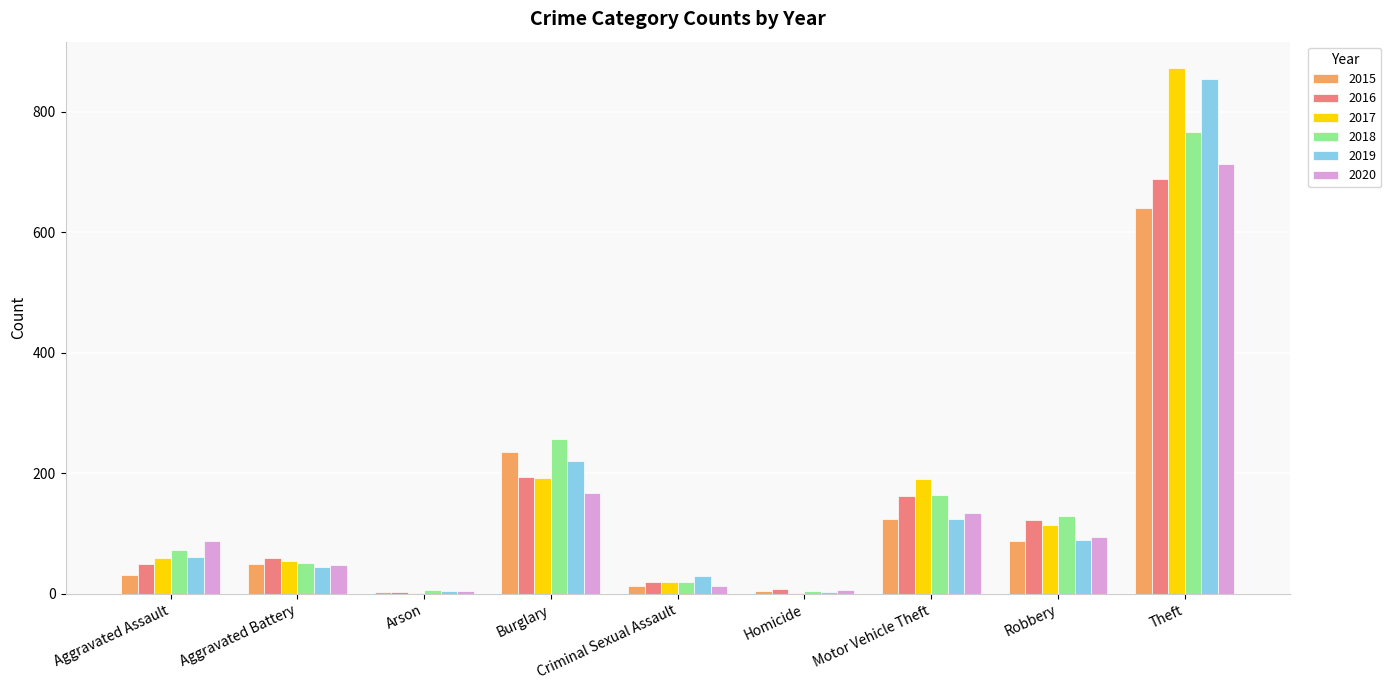

What is the sum of the 2016 values at Homicide and Aggravated Assault?

58